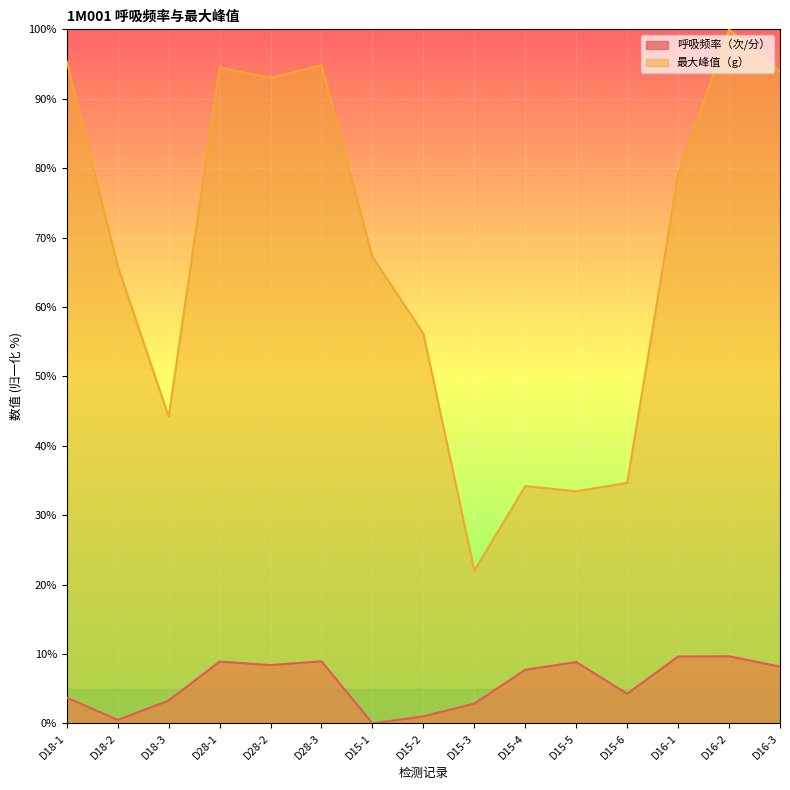

True or false: 最大峰值（g） and 呼吸频率（次/分） intersect in this chart.

False